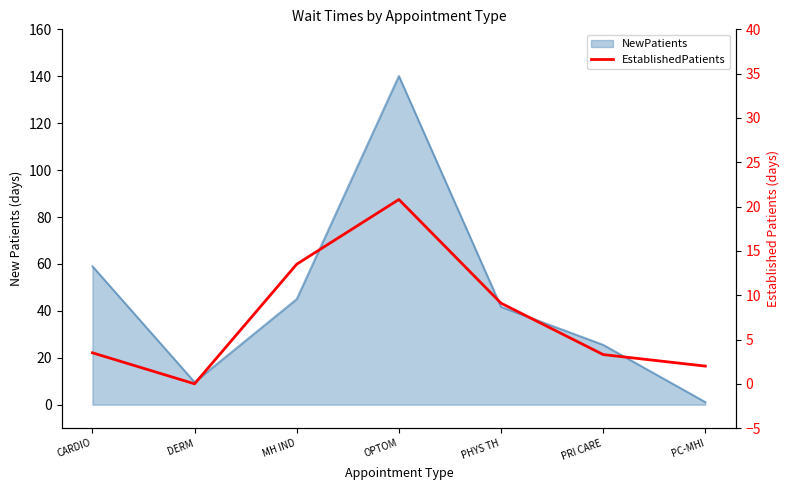

Does the chart display data point markers on the line(s)?

No